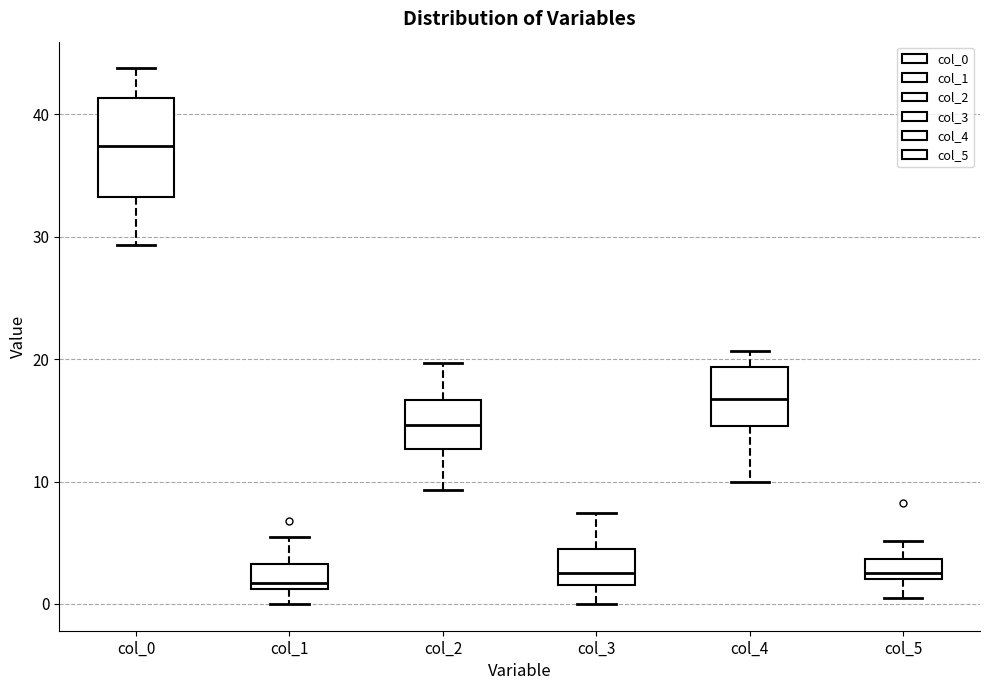

Where does the lower whisker of the box for col_1 end on the y-axis? The values are not printed on the chart, so give them approximately, as read against the axis.

0